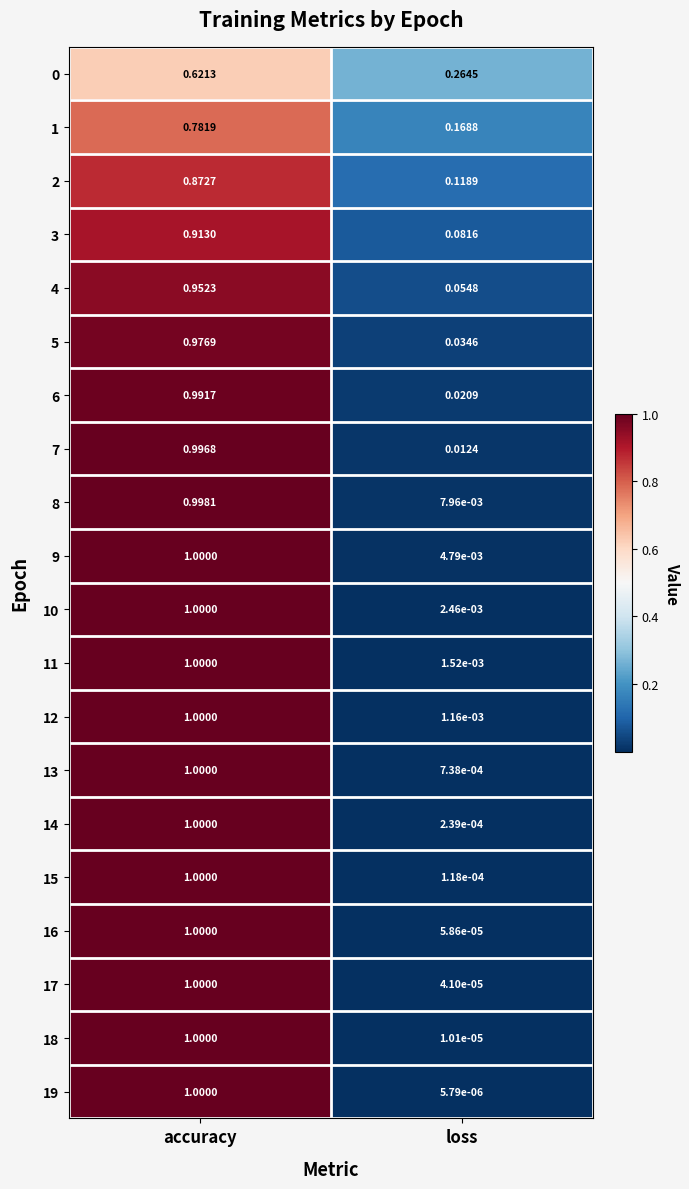

Which label corresponds to the largest value in the chart?

accuracy